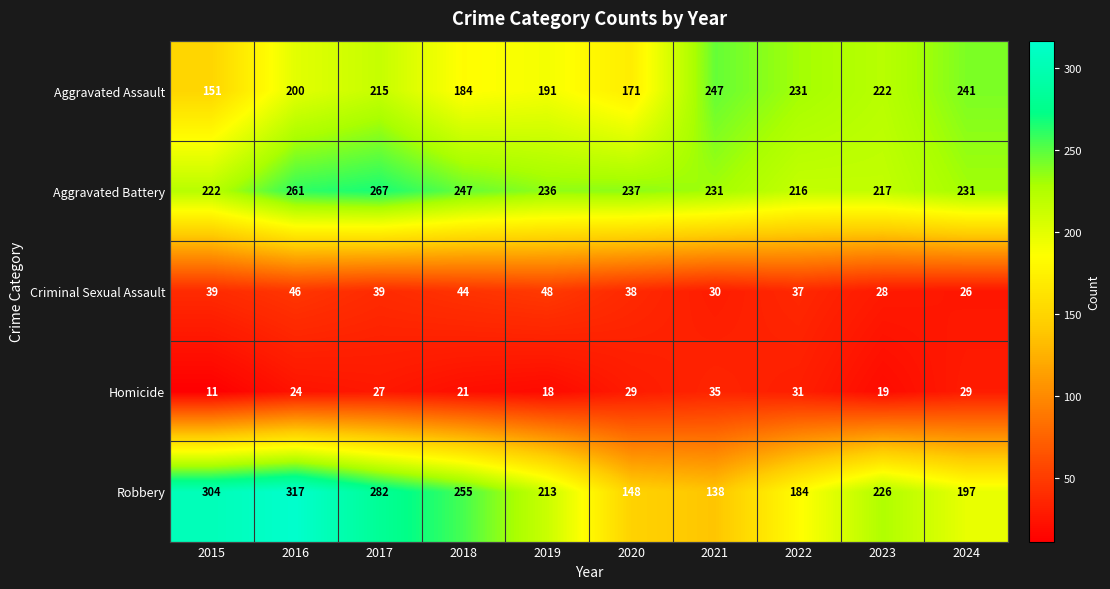

Is it true that Homicide equals 29 at 2024?

True